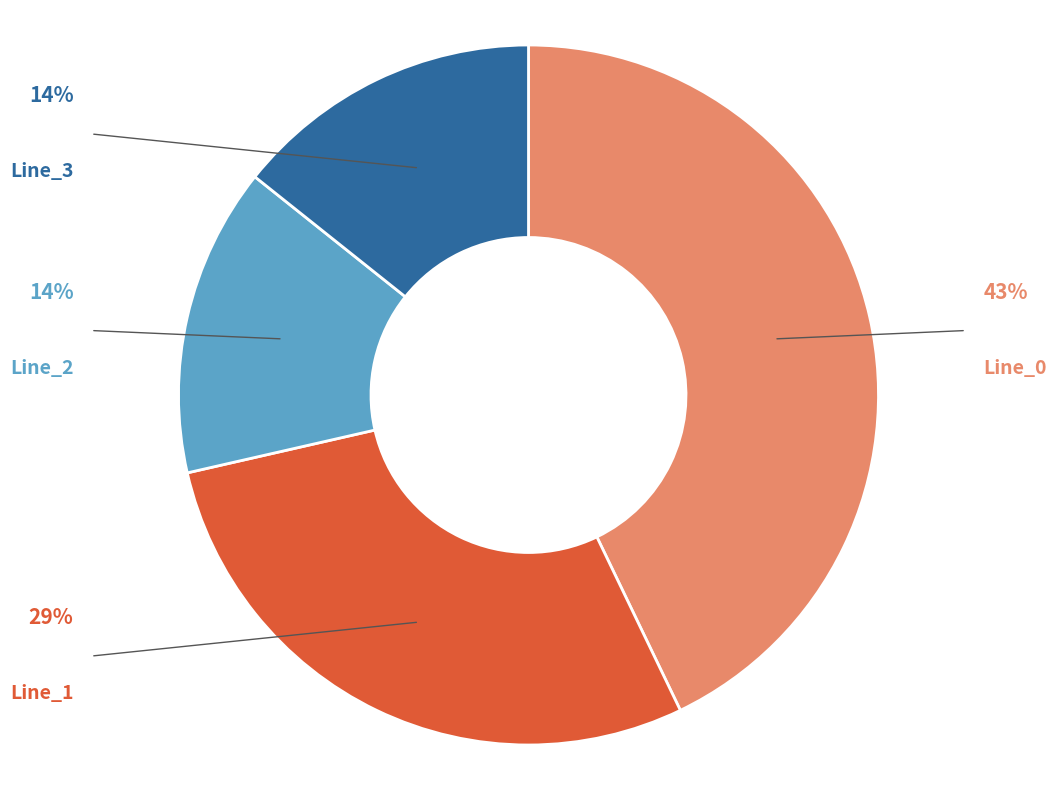

Which category has the biggest portion of the pie?

Line_0